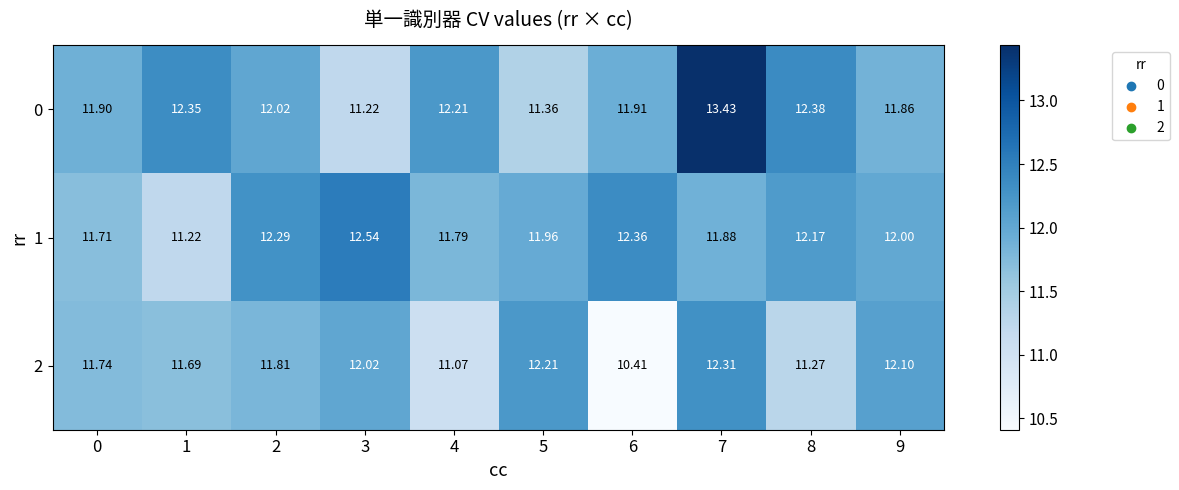

What is the total value across all series at 7?

37.6